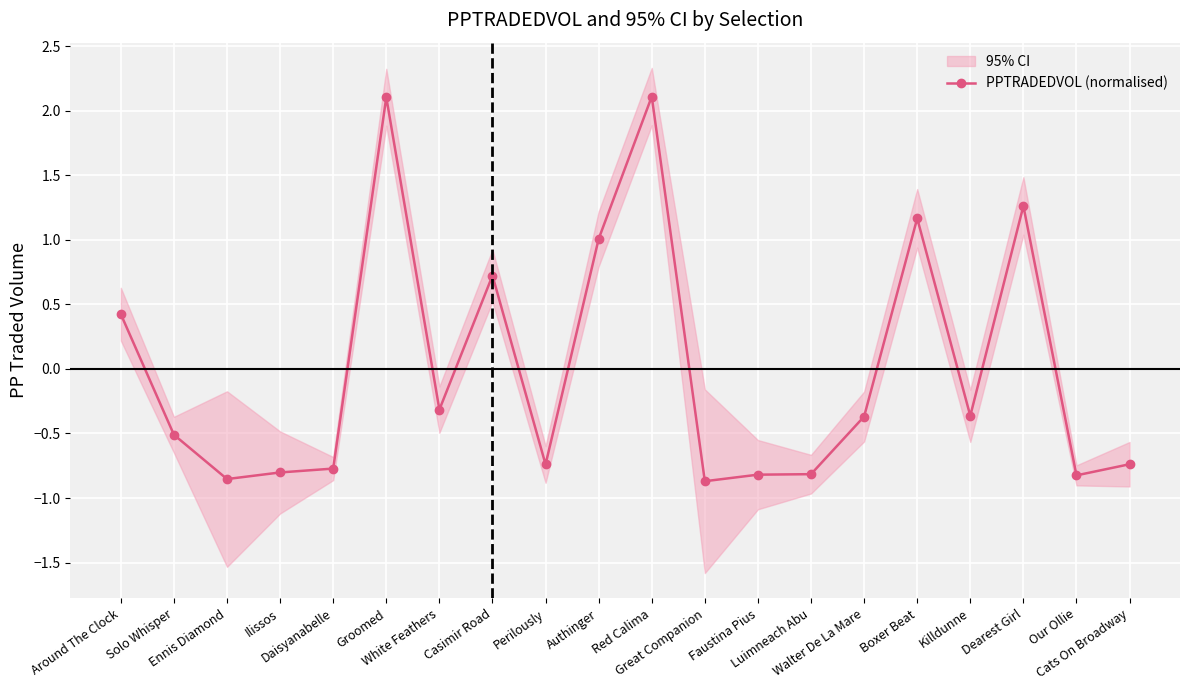

True or false: the data shows 0.7 at Casimir Road.

True